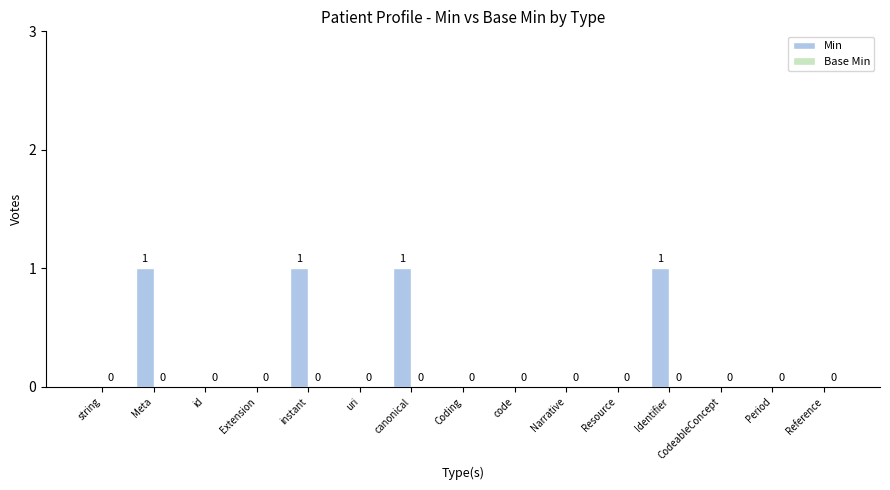

What is the change in value from string to Meta?

+1